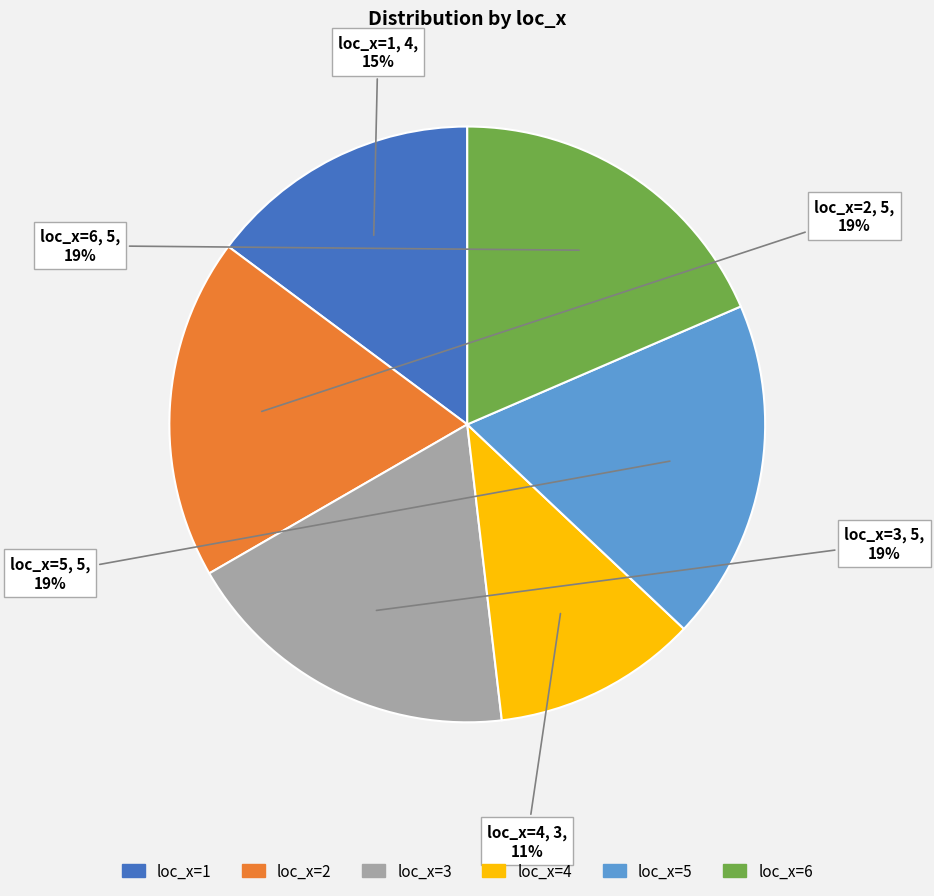

Does any single category account for the majority?

No